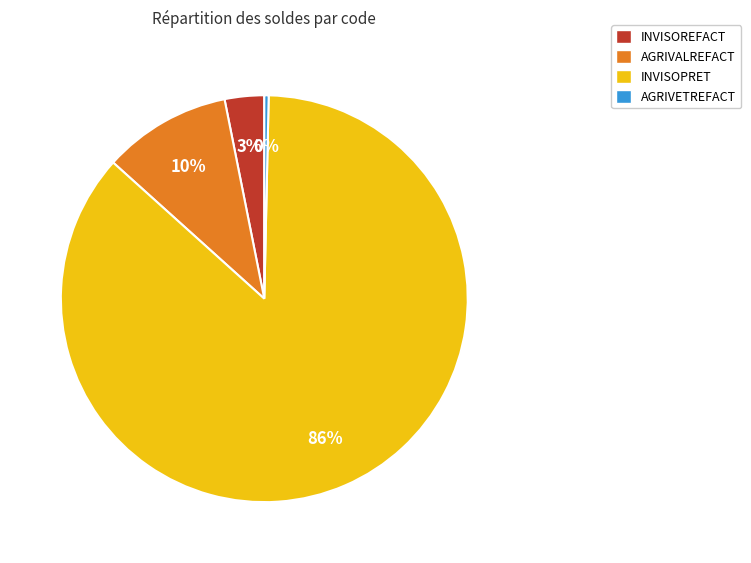

Is it true that AGRIVALREFACT is 10% of the pie?

True